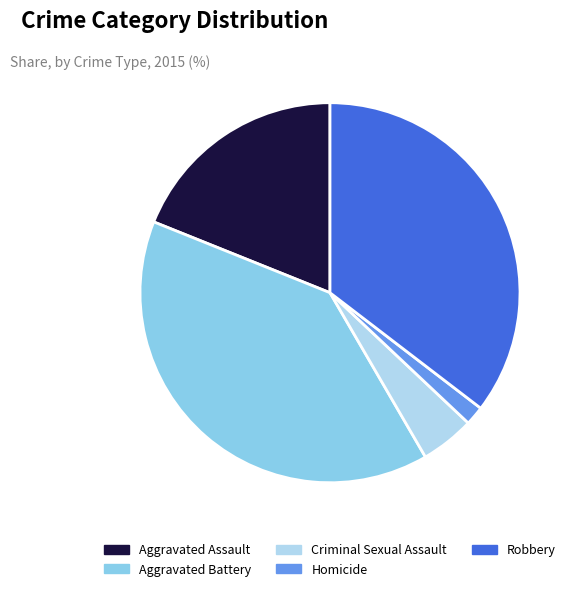

Between Aggravated Battery and Robbery, which is larger?

Aggravated Battery